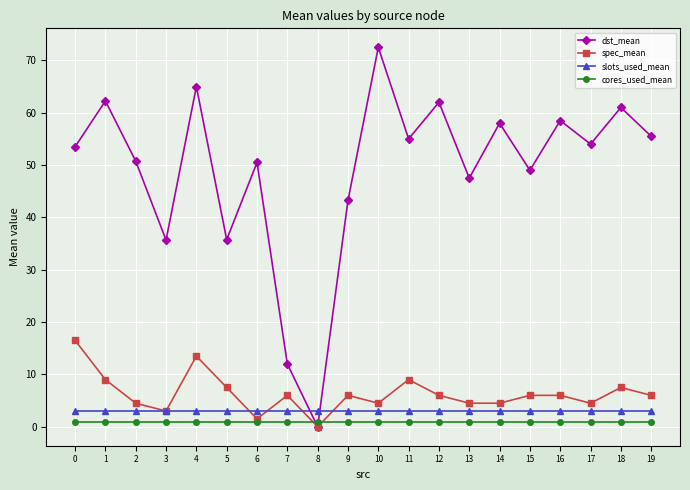

Rank the series by their maximum value, from lowest to highest.

cores_used_mean, slots_used_mean, spec_mean, dst_mean